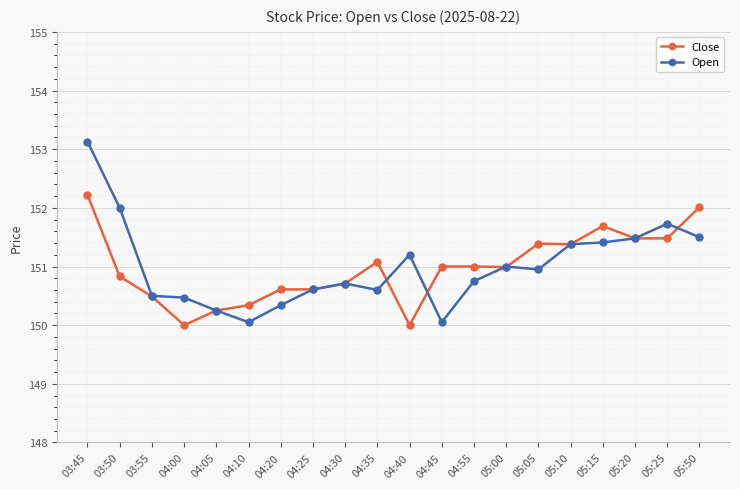

How many series are shown in this chart?

2